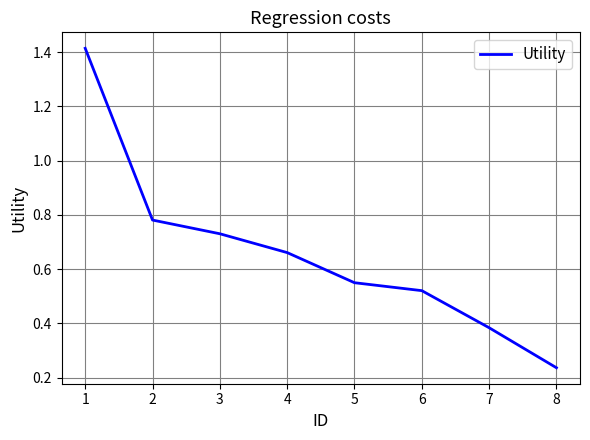

What is the change in value from 2 to 4?

-0.1